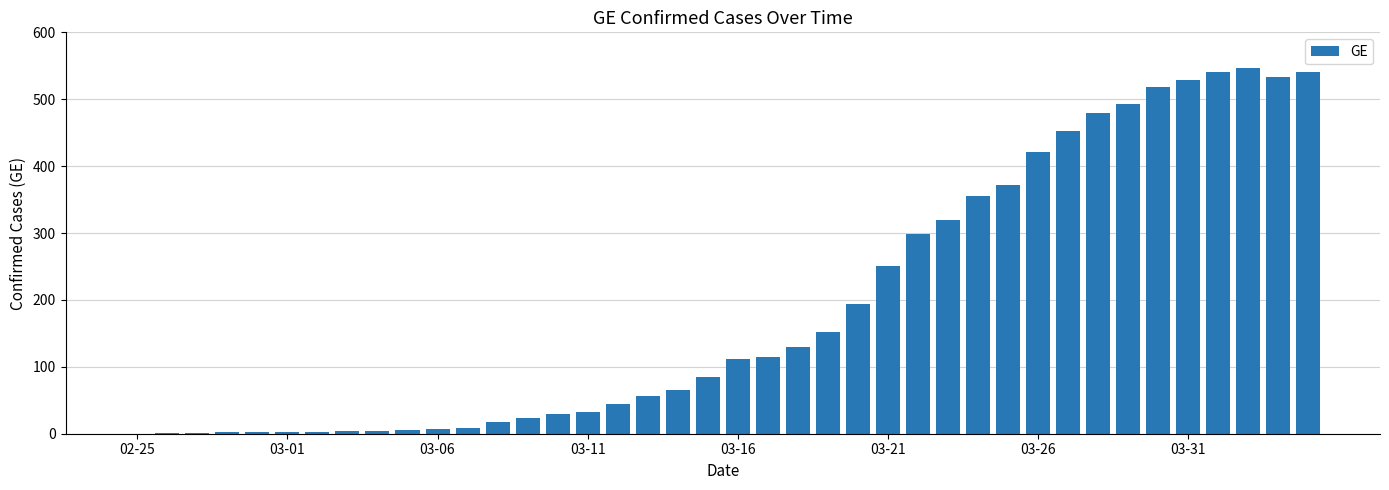

What is the greatest value displayed?

547